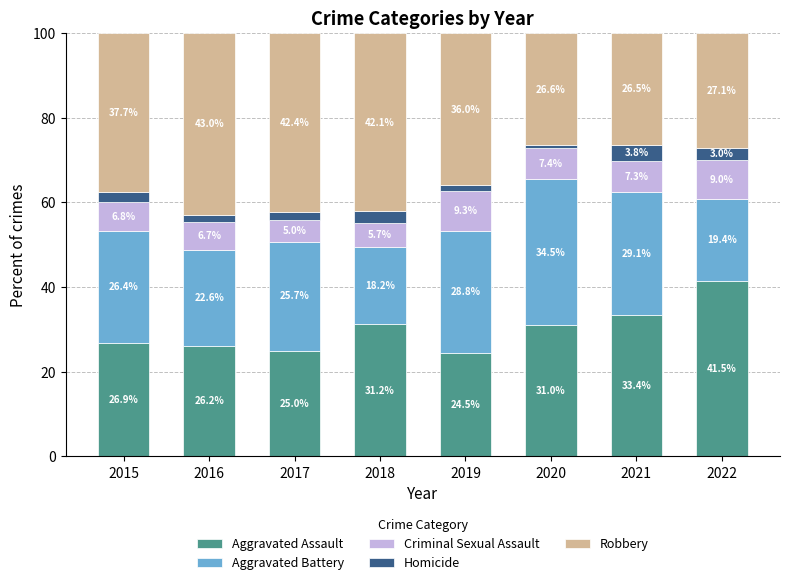

The Aggravated Assault series shows 46.8 at 2018. True or false?

False